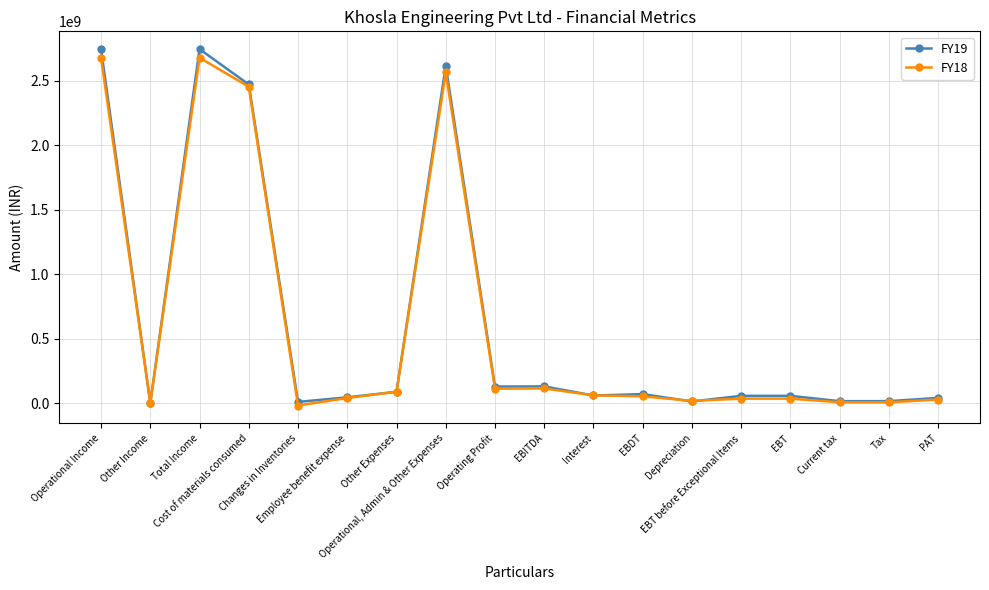

What is the greatest value displayed?

2746991030